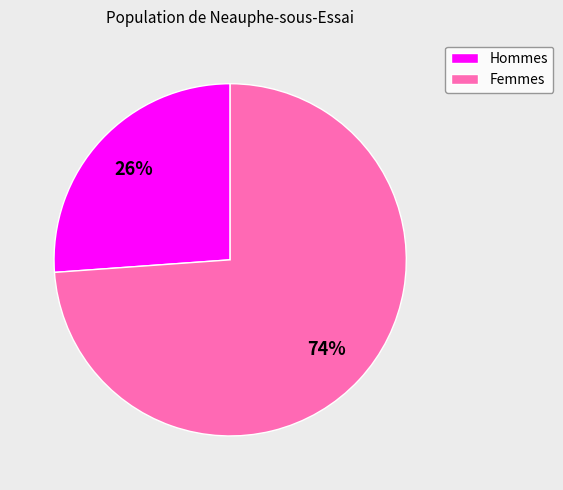

How many slices are in this pie chart?

2